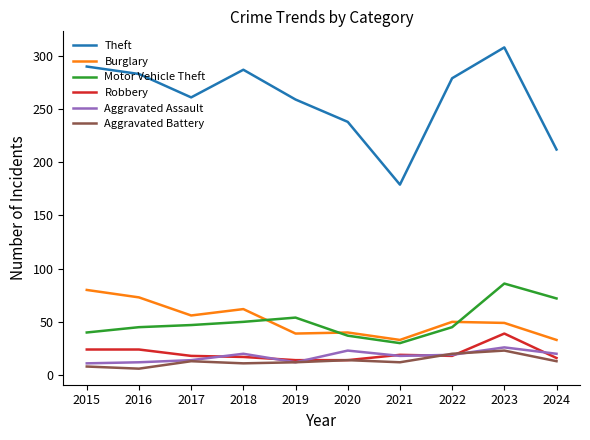

What is the difference between the Robbery values at 2019 and 2018?

3